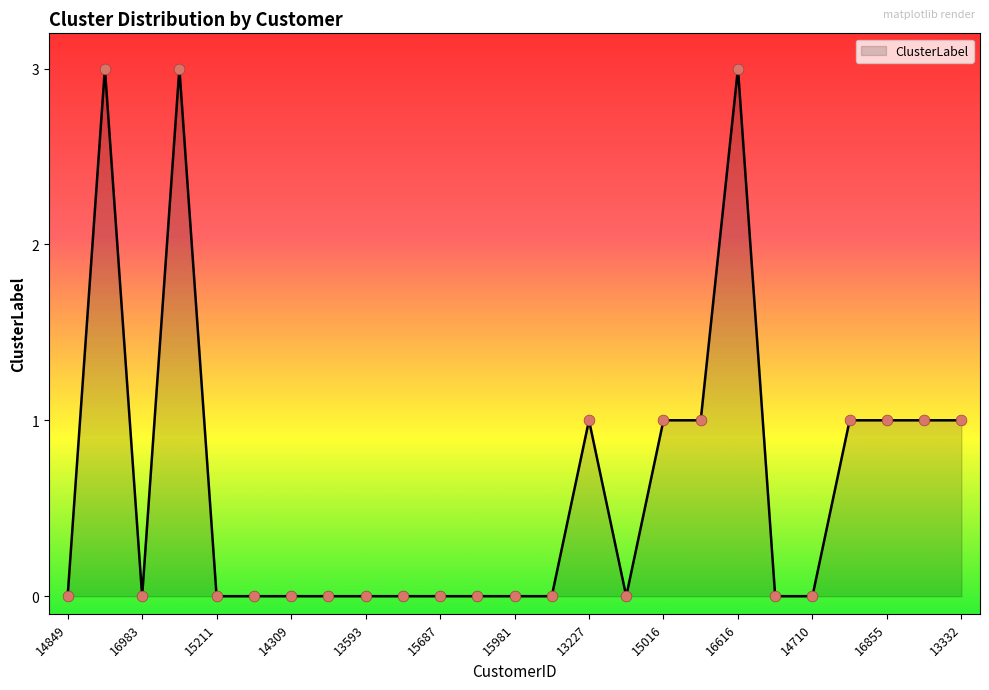

What is the greatest value displayed?

3